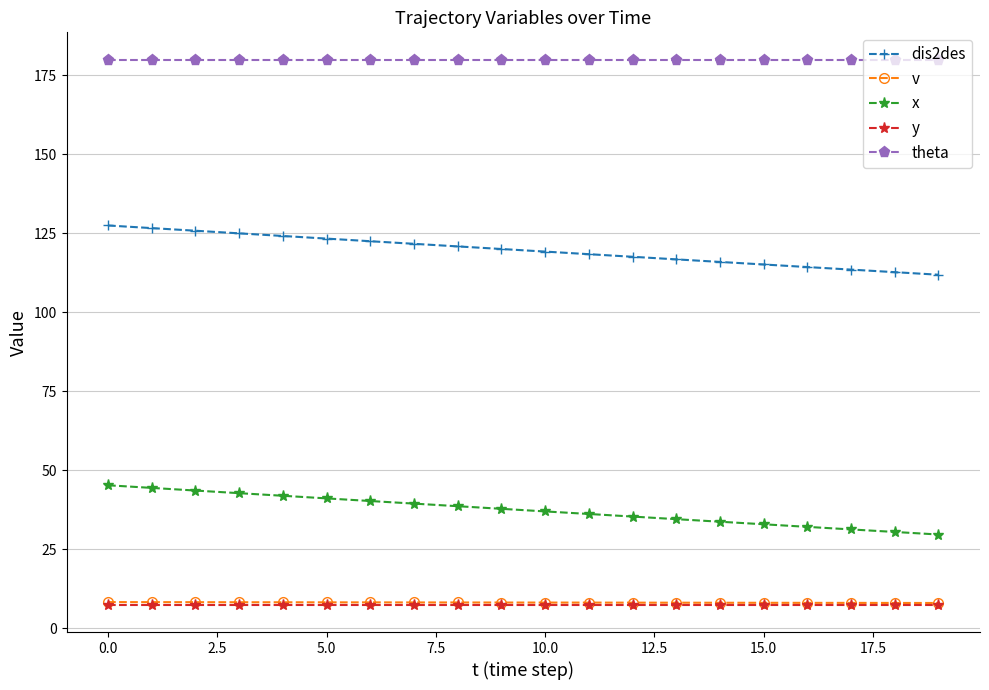

What is the lowest value of the theta series?

180.0